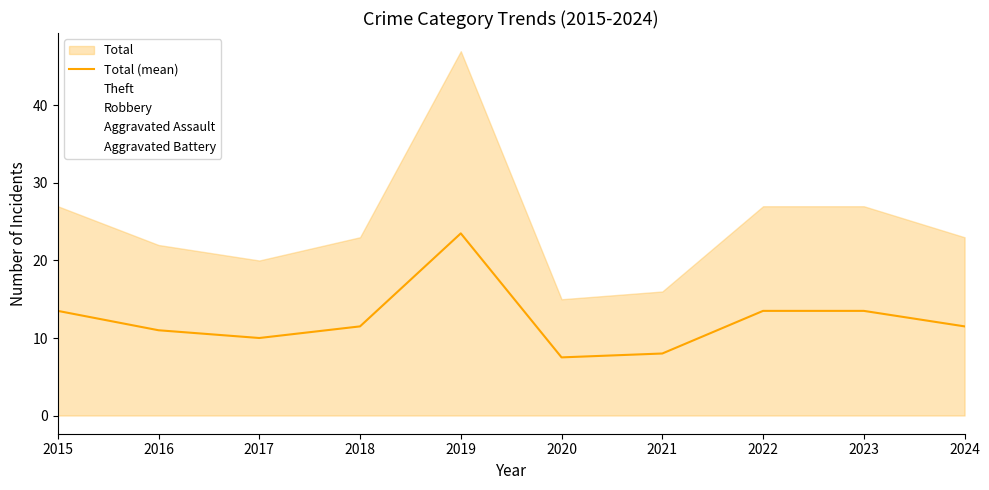

The chart shows a value of 10.0 at 2017. True or false?

True